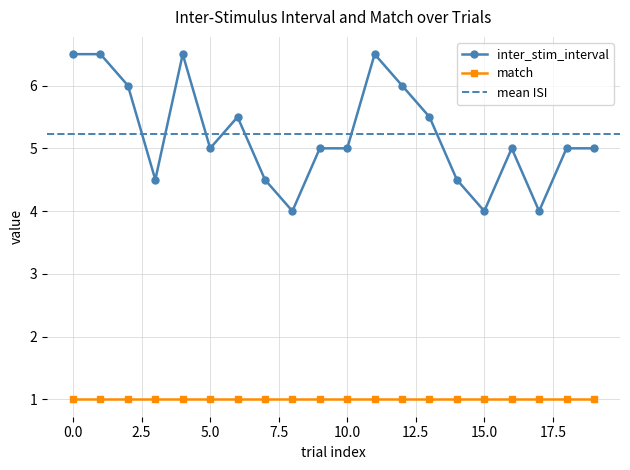

Is it true that the value at 3 is 4.5?

True